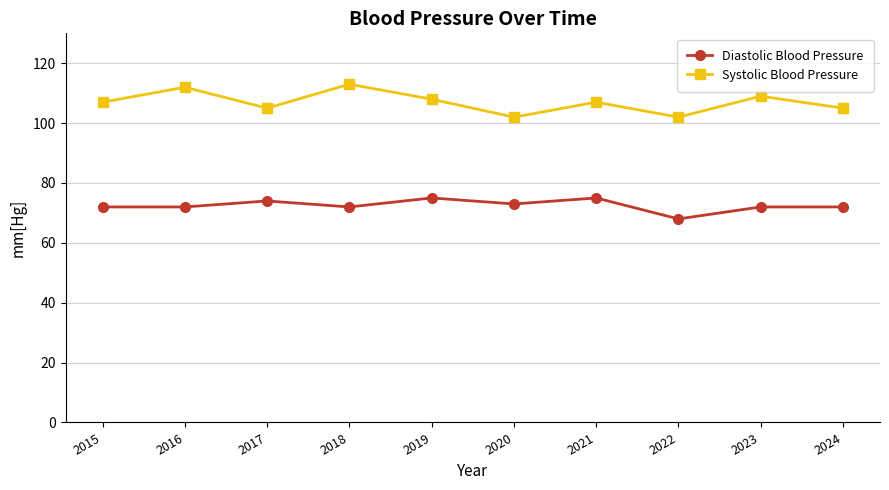

Is this an area chart (filled region under the line)?

No